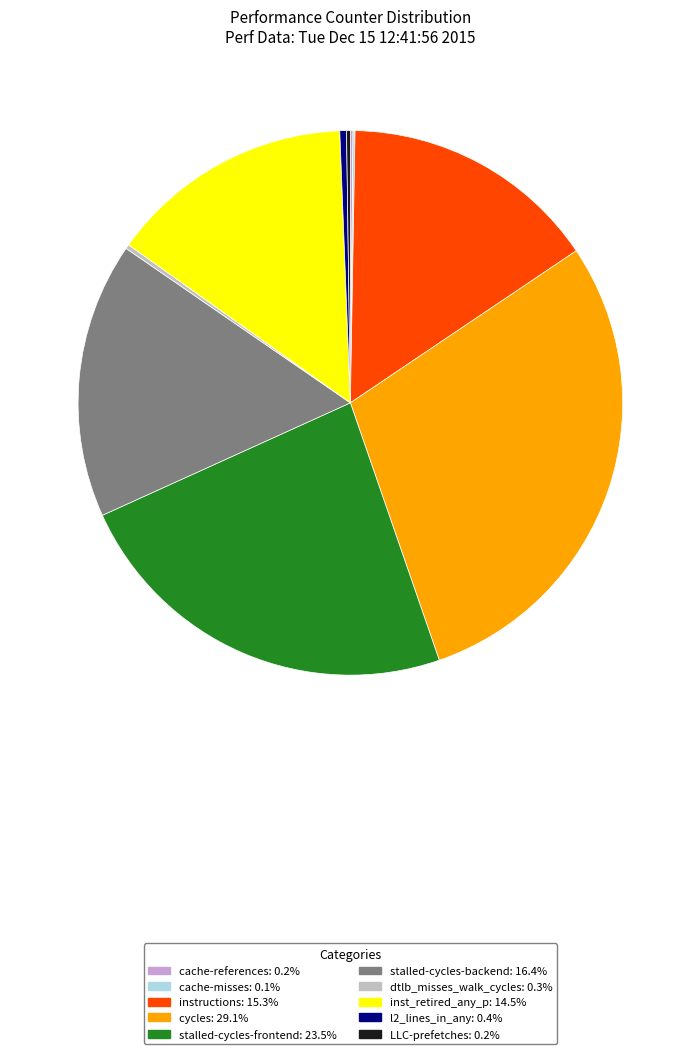

Which category has the biggest portion of the pie?

cycles